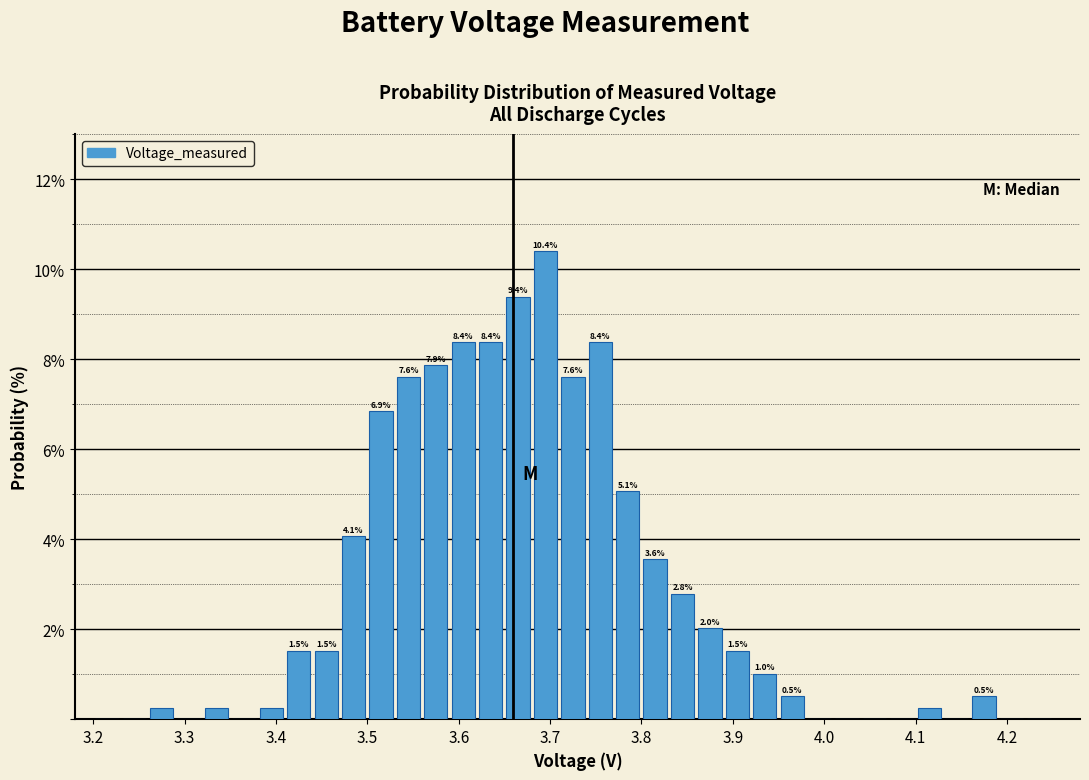

Around what value on the x-axis is the tallest bar? Give the approximate position of its centre, as read against the axis.

3.70